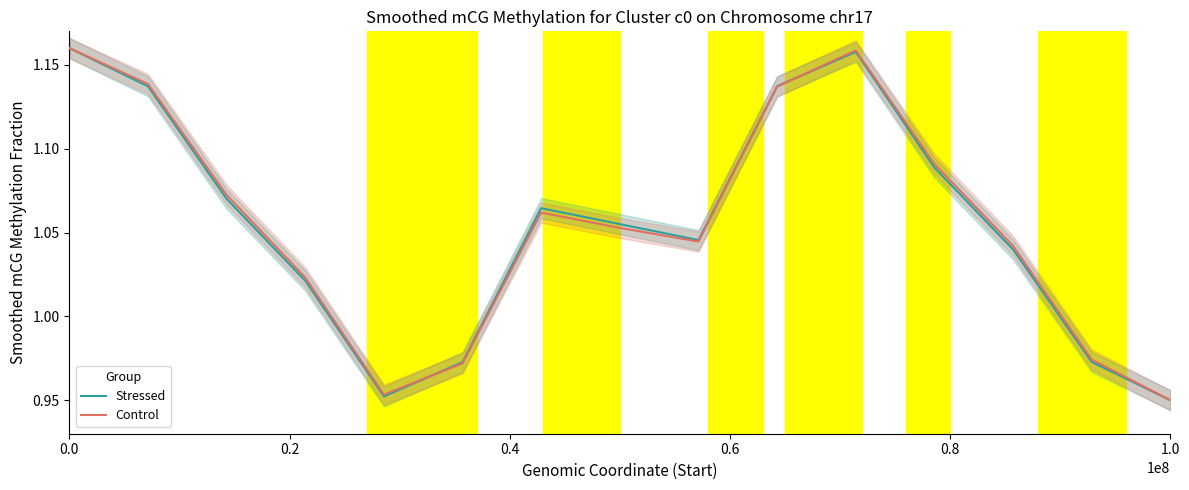

True or false: Stressed has a value of 1.9 at 0.0.

False